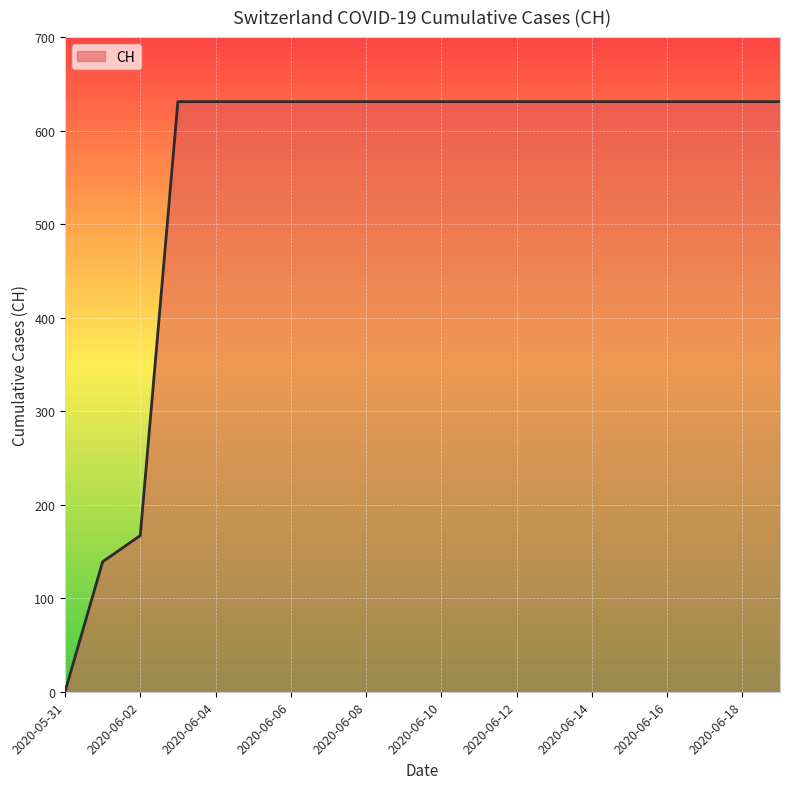

How many positive values are there?

19